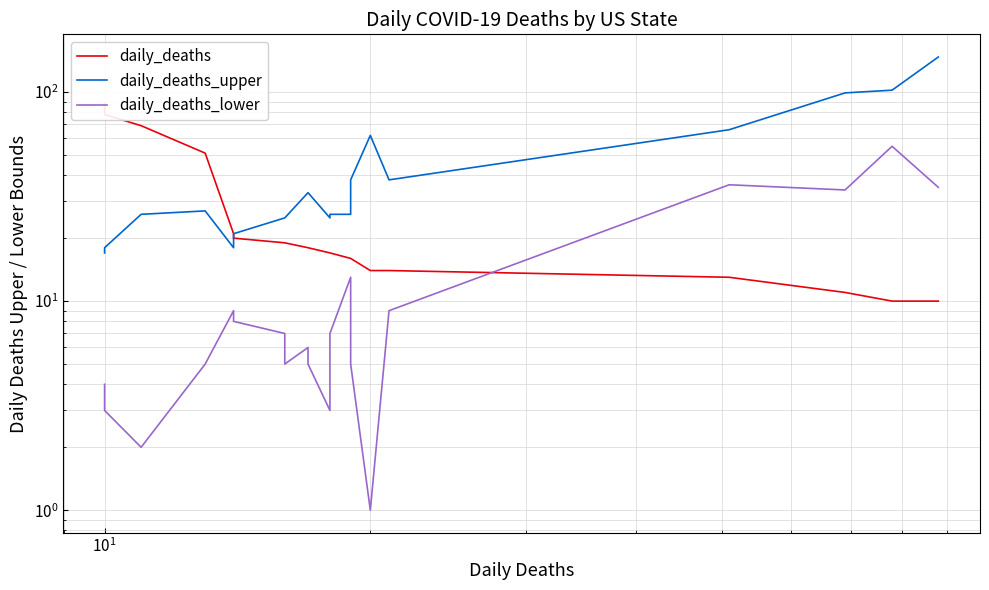

True or false: daily_deaths_lower has more than 0 interior local peaks.

True